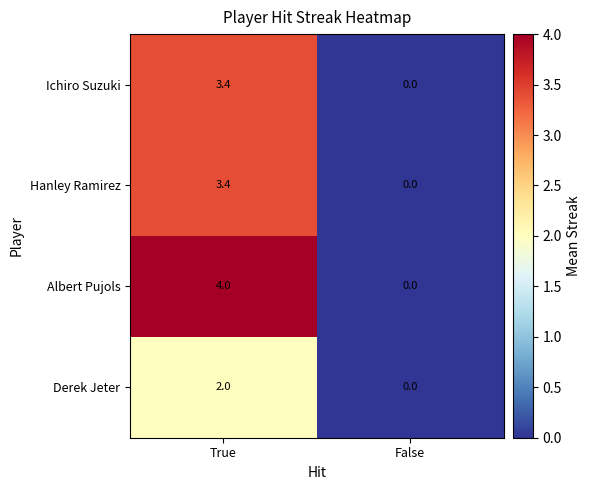

Read the Ichiro Suzuki value at True.

3.4